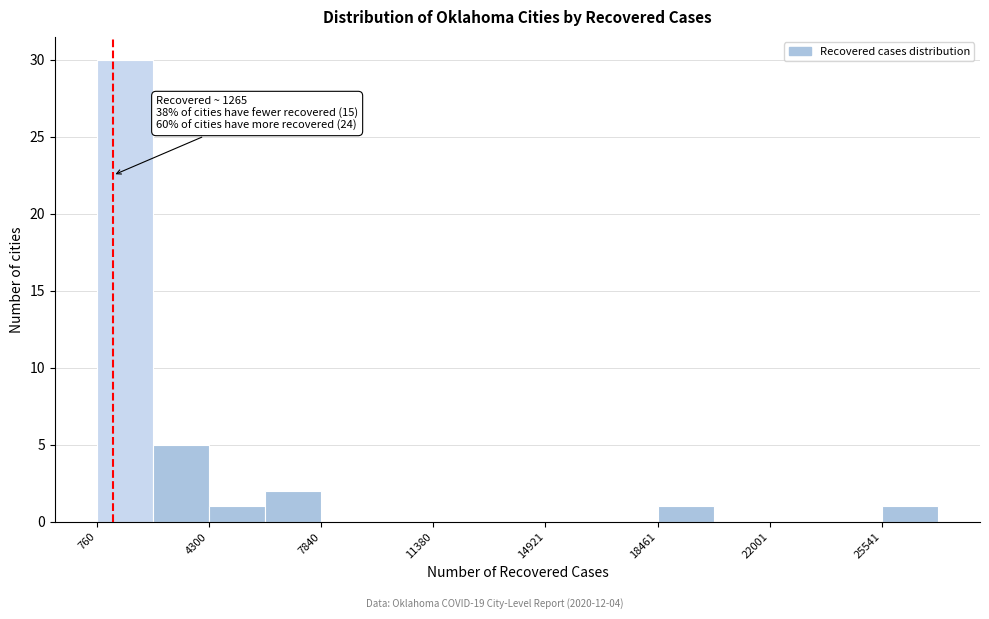

Read against the x-axis, roughly where is the centre of the tallest bar?

1500